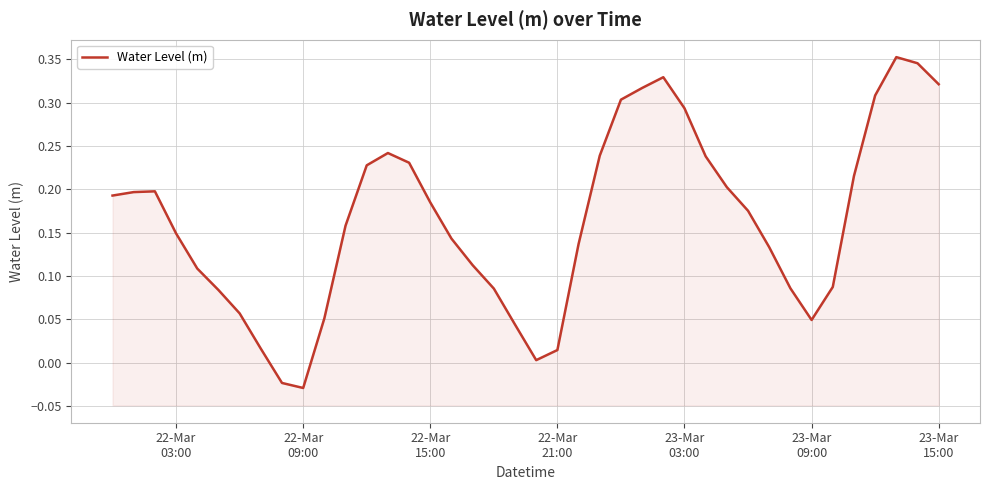

Count the number of categories in the chart.

40